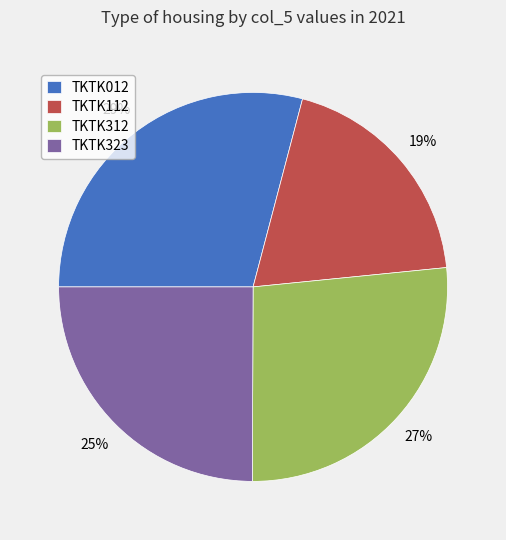

True or false: TKTK112 accounts for 19% of the total.

True